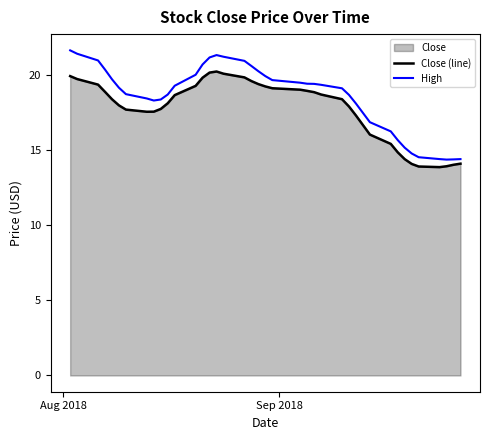

What is the difference between the maximum and minimum values in the High series?

7.3